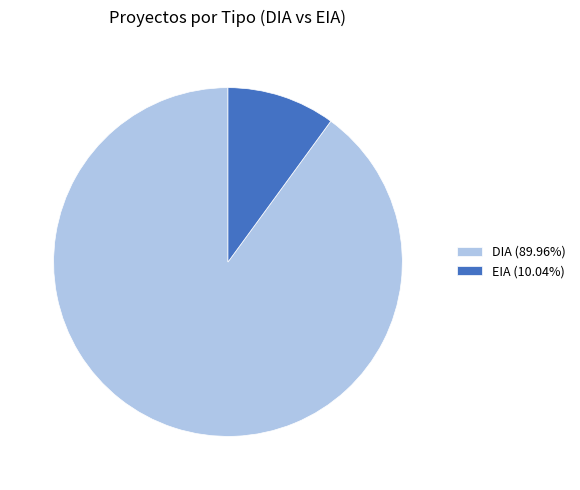

Do DIA (89.96%) and EIA (10.04%) together represent more than half of the pie?

Yes